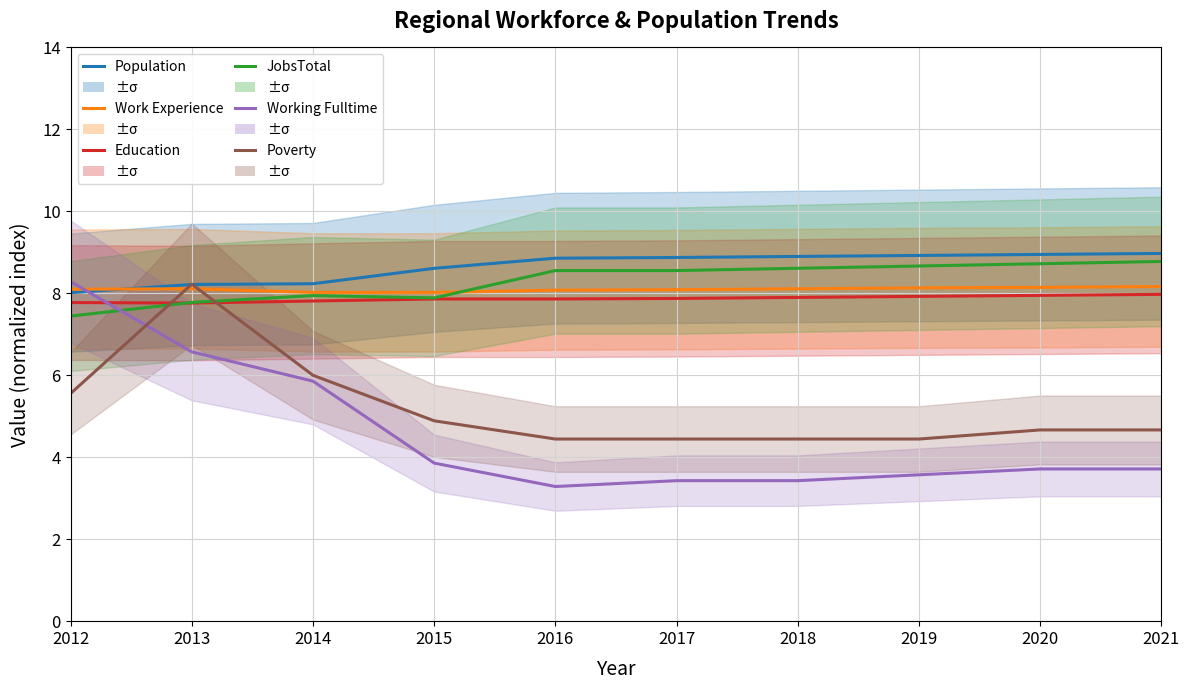

What is the total value across all series at 2012?

45.2